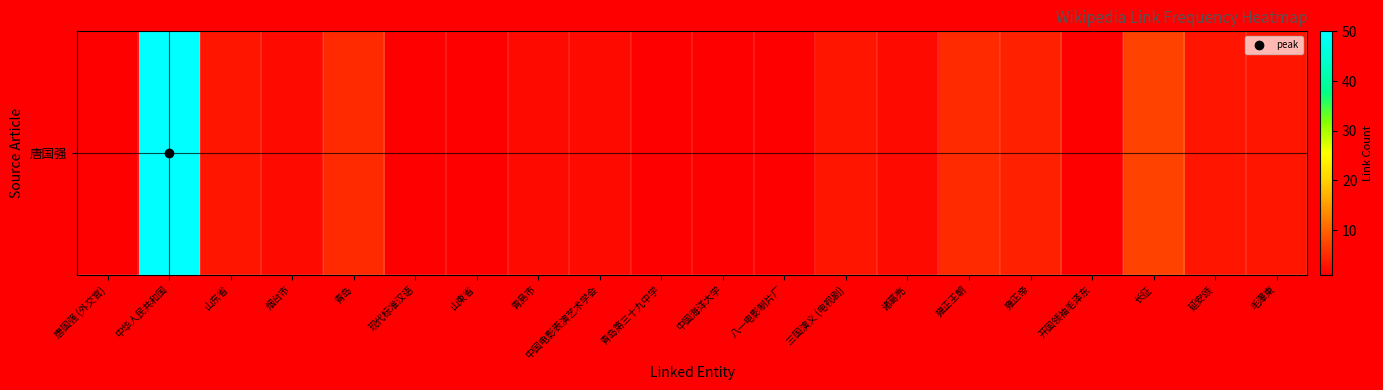

Which category has the highest value across all series?

中华人民共和国